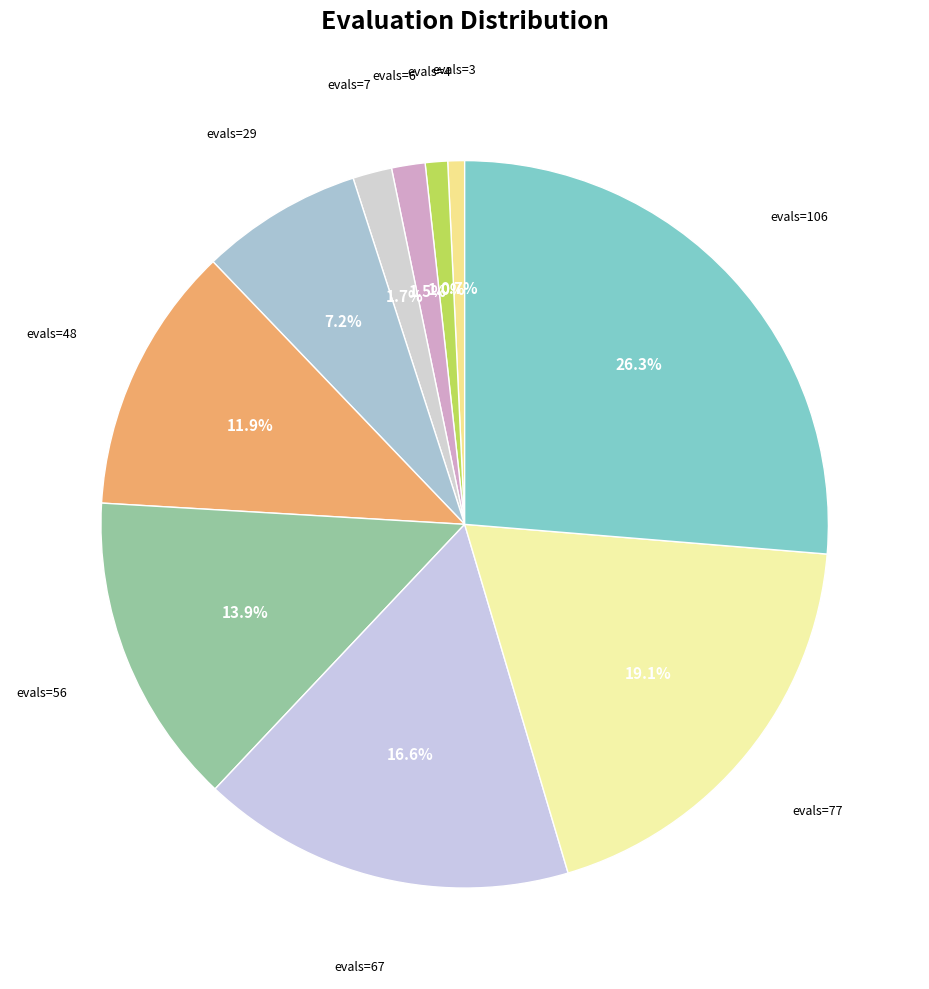

Which category has the biggest portion of the pie?

evals=106